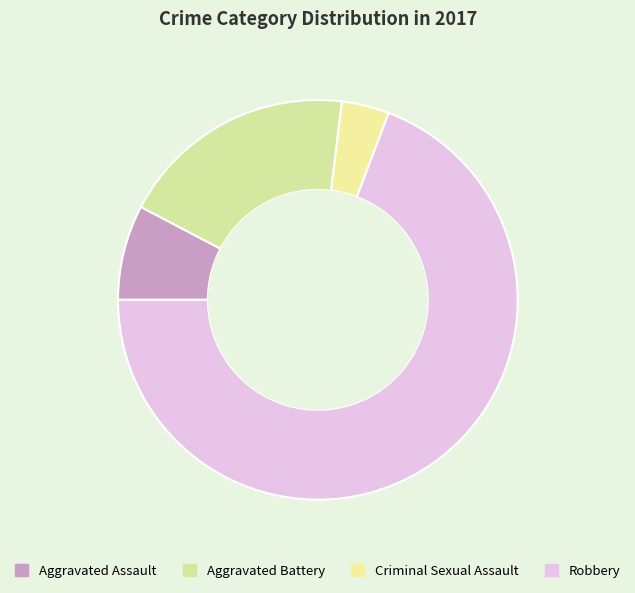

Count the number of slices in the pie.

4